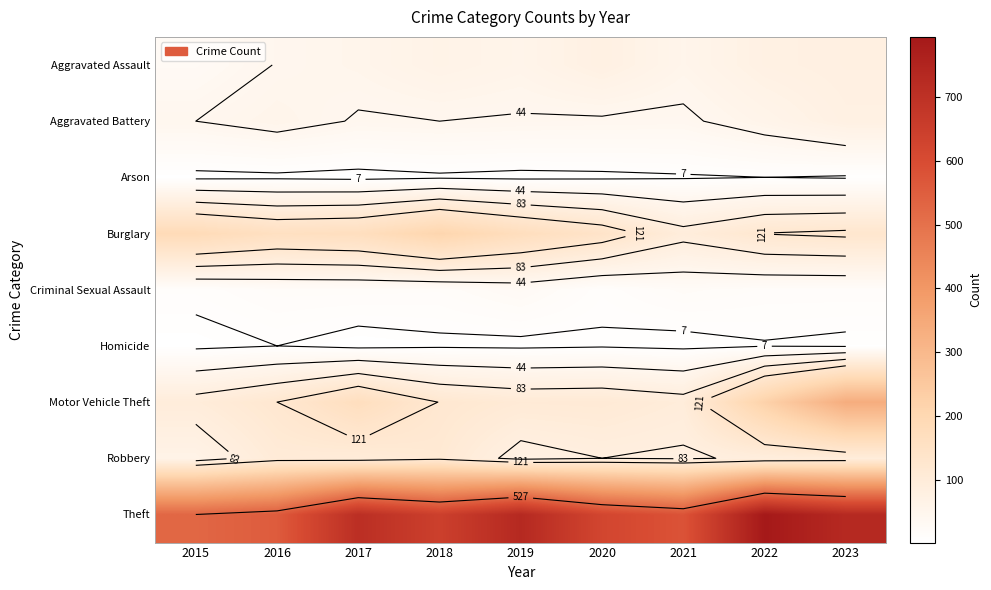

Which has a higher value, 2023 or 2021?

2023